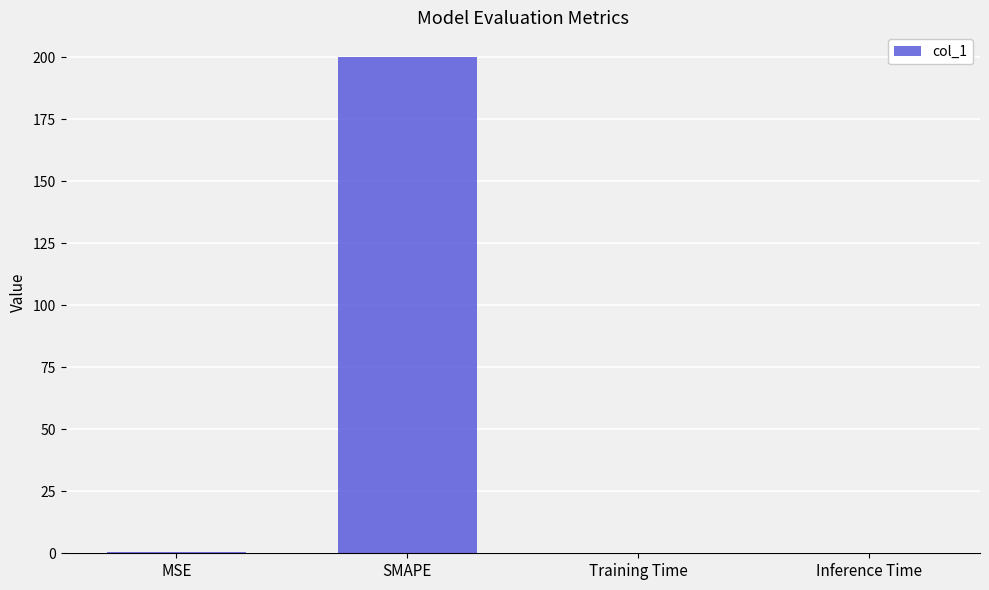

What is the sum of all values?

200.5